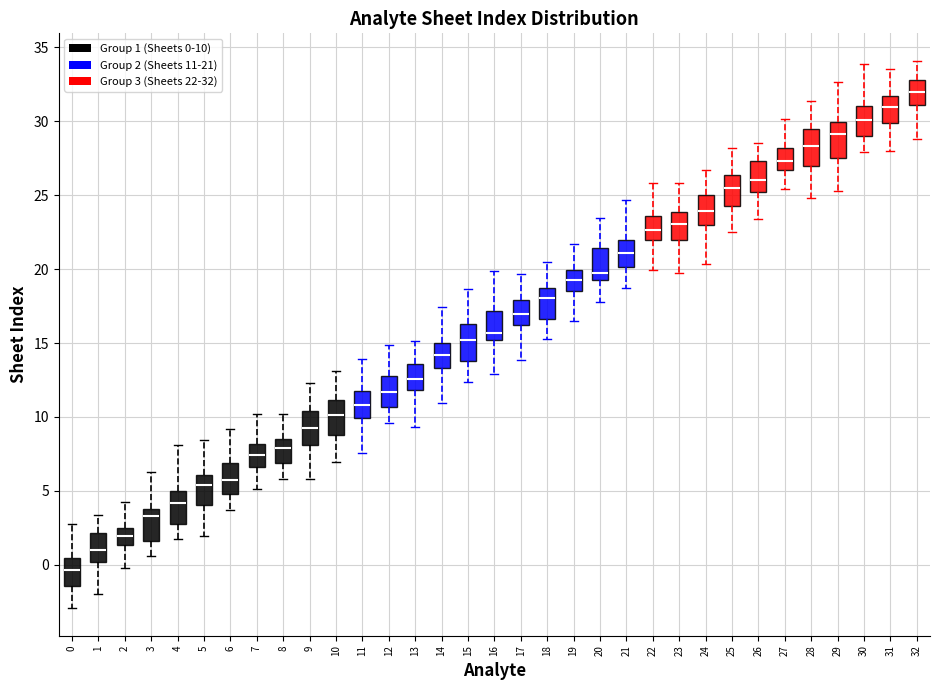

Reading left to right, transcribe this box plot: for each box, give where its median line is, the range the box spans, and where its two whiskers end, as read against the y-axis. The values are not printed on the chart, so give them approximately, as read against the axis.

0: median -0.5, box -1.5 to 0.5, whiskers -3.0 to 3.0
1: median 1.0, box 0.0 to 2.0, whiskers -2.0 to 3.5
2: median 2.0, box 1.5 to 2.5, whiskers 0.0 to 4.0
3: median 3.5, box 1.5 to 4.0, whiskers 0.5 to 6.5
4: median 4.0, box 3.0 to 5.0, whiskers 1.5 to 8.0
5: median 5.5, box 4.0 to 6.0, whiskers 2.0 to 8.5
6: median 5.5, box 5.0 to 7.0, whiskers 3.5 to 9.0
7: median 7.5, box 6.5 to 8.0, whiskers 5.0 to 10.0
8: median 8.0, box 7.0 to 8.5, whiskers 6.0 to 10.0
9: median 9.5, box 8.0 to 10.5, whiskers 6.0 to 12.5
10: median 10.0, box 9.0 to 11.0, whiskers 7.0 to 13.0
11: median 11.0, box 10.0 to 12.0, whiskers 7.5 to 14.0
12: median 11.5, box 10.5 to 13.0, whiskers 9.5 to 15.0
13: median 12.5, box 12.0 to 13.5, whiskers 9.5 to 15.0
14: median 14.0, box 13.5 to 15.0, whiskers 11.0 to 17.5
15: median 15.0, box 14.0 to 16.5, whiskers 12.5 to 18.5
16: median 15.5, box 15.0 to 17.0, whiskers 13.0 to 20.0
17: median 17.0, box 16.0 to 18.0, whiskers 14.0 to 19.5
18: median 18.0, box 16.5 to 18.5, whiskers 15.0 to 20.5
19: median 19.5, box 18.5 to 20.0, whiskers 16.5 to 21.5
20: median 19.5 (just above the box's lower edge), box 19.5 to 21.5, whiskers 18.0 to 23.5
21: median 21.0, box 20.0 to 22.0, whiskers 18.5 to 24.5
22: median 22.5, box 22.0 to 23.5, whiskers 20.0 to 26.0
23: median 23.0, box 22.0 to 24.0, whiskers 19.5 to 26.0
24: median 24.0, box 23.0 to 25.0, whiskers 20.5 to 26.5
25: median 25.5, box 24.5 to 26.5, whiskers 22.5 to 28.0
26: median 26.0, box 25.0 to 27.5, whiskers 23.5 to 28.5
27: median 27.5, box 26.5 to 28.0, whiskers 25.5 to 30.0
28: median 28.5, box 27.0 to 29.5, whiskers 25.0 to 31.5
29: median 29.0, box 27.5 to 30.0, whiskers 25.5 to 32.5
30: median 30.0, box 29.0 to 31.0, whiskers 28.0 to 34.0
31: median 31.0, box 30.0 to 31.5, whiskers 28.0 to 33.5
32: median 32.0, box 31.0 to 33.0, whiskers 29.0 to 34.0